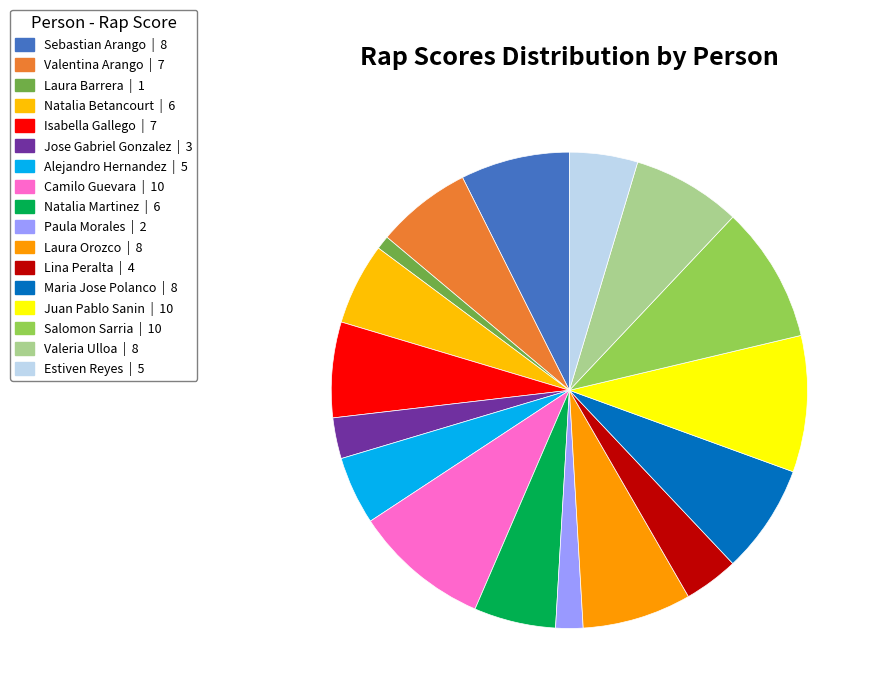

To the nearest percent, what percentage of the pie is Jose Gabriel Gonzalez?

3%